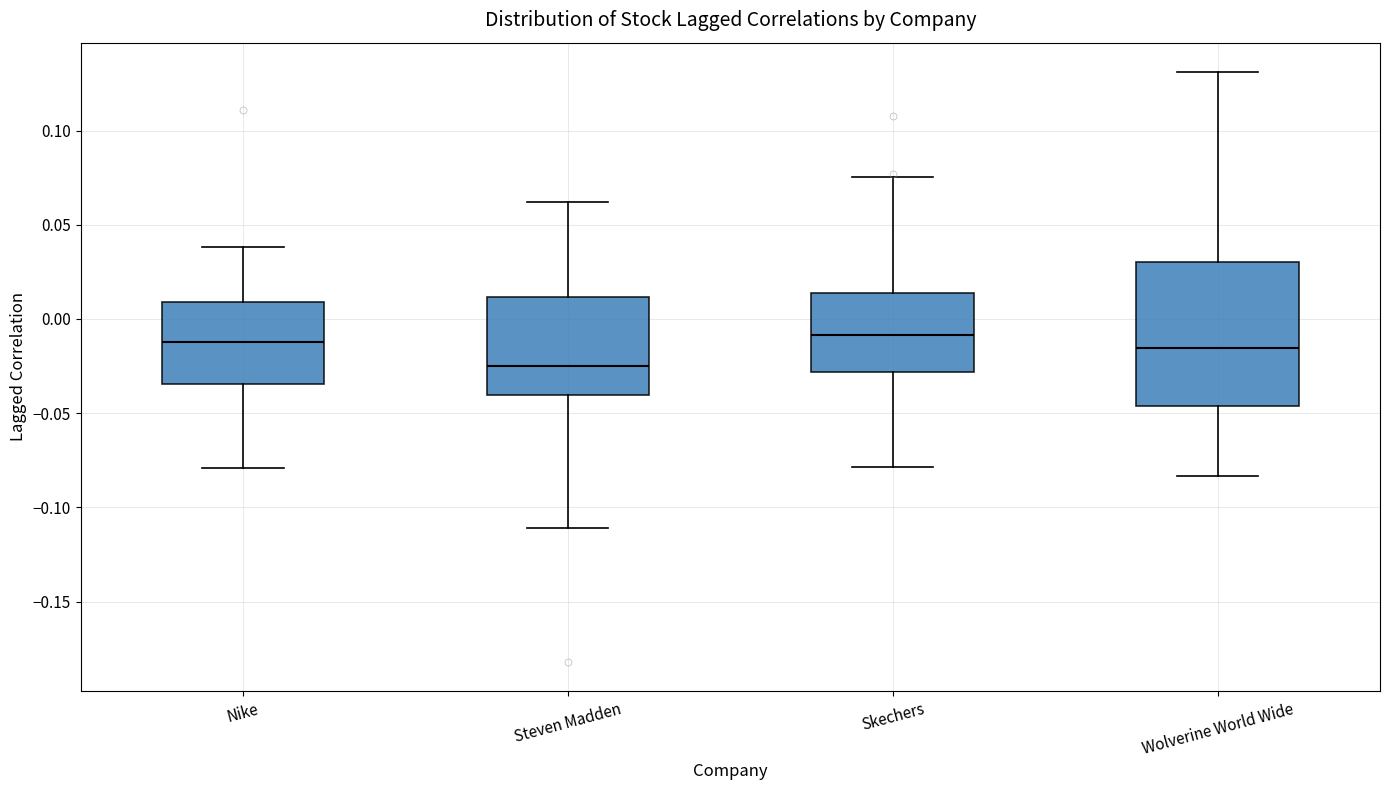

Which box is the tallest, from its lower edge to its upper edge?

Wolverine World Wide